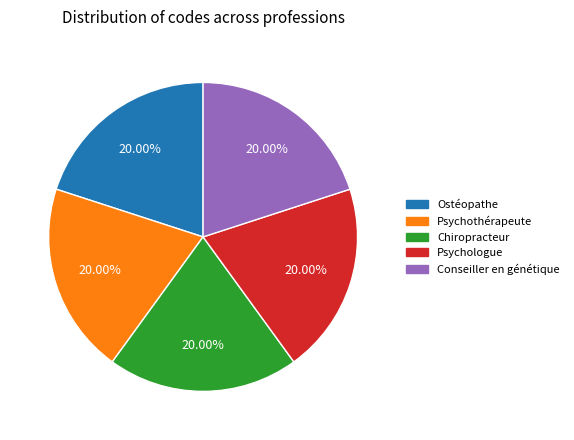

To the nearest percent, what is the difference between the largest and smallest slice percentages?

0%